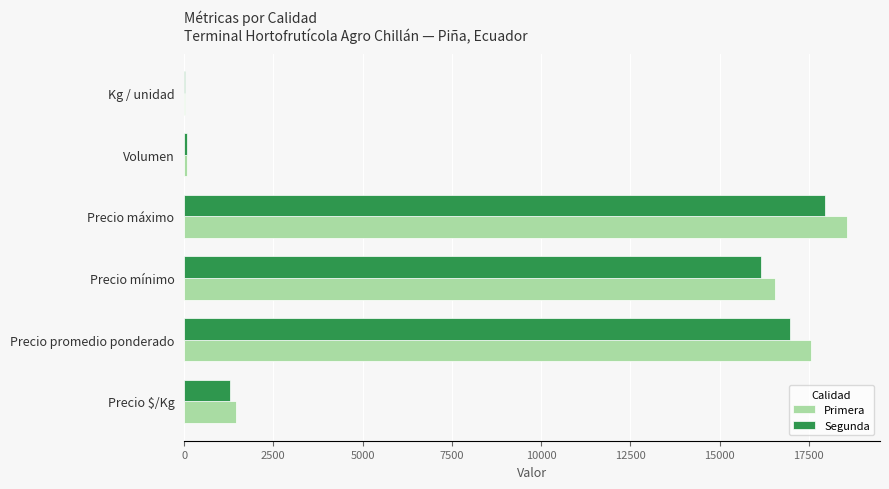

At which label does Primera reach its peak?

Precio máximo